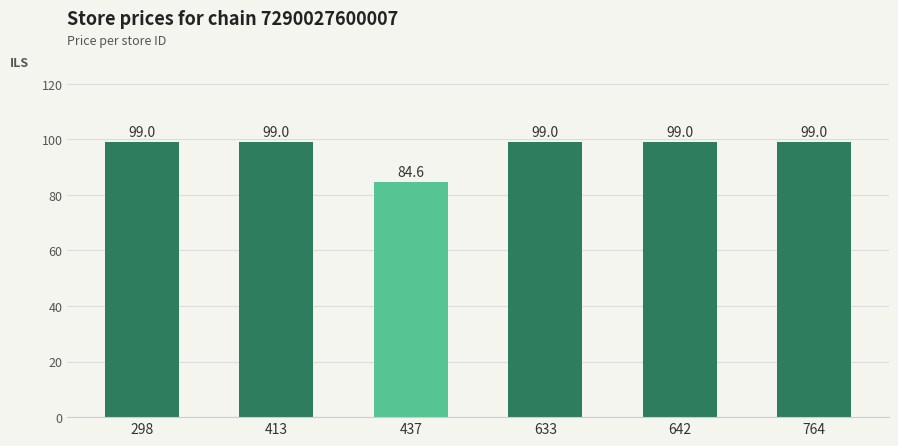

What is the value of the 4th bar from the left?

99.0